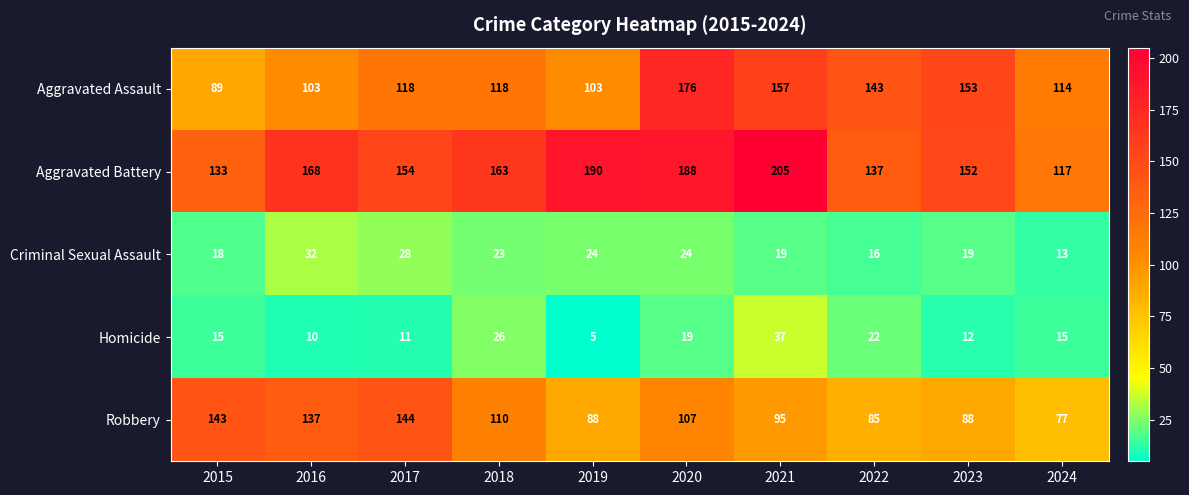

What is the approximate value of Criminal Sexual Assault at 2018, to the nearest 5?

25